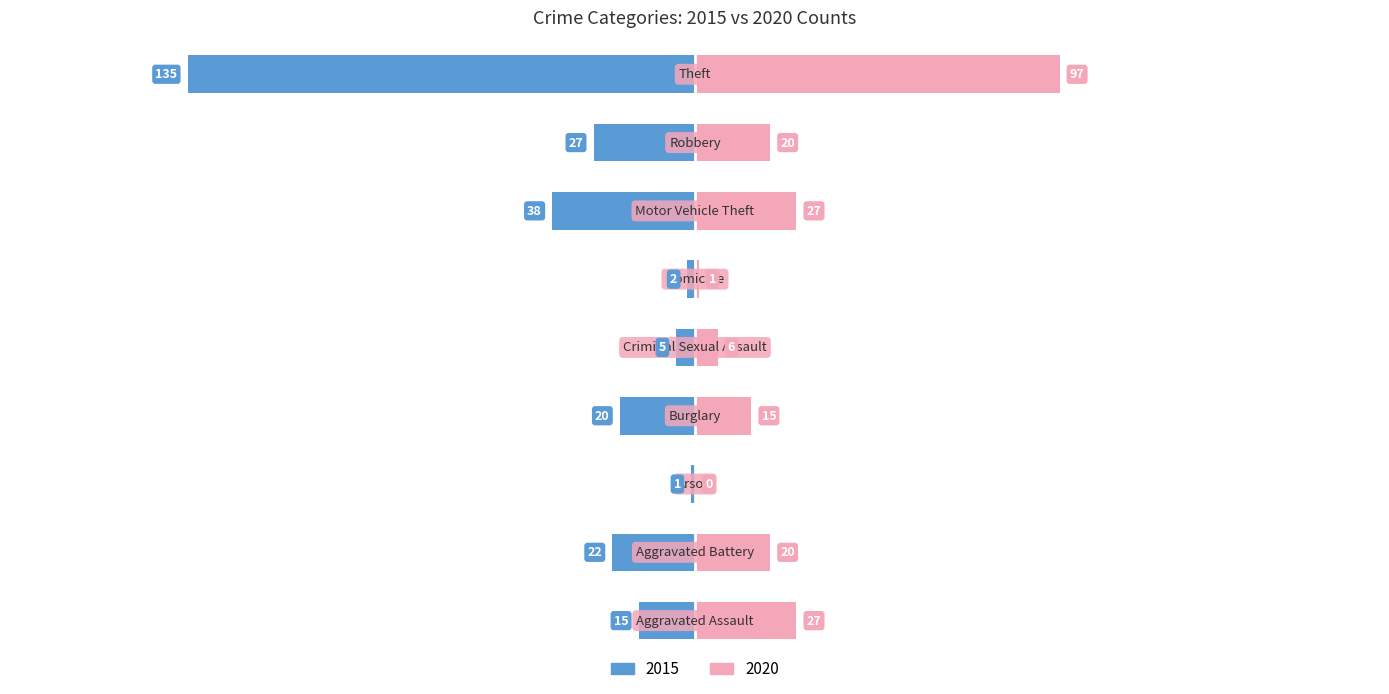

How many categories are shown in the chart?

9